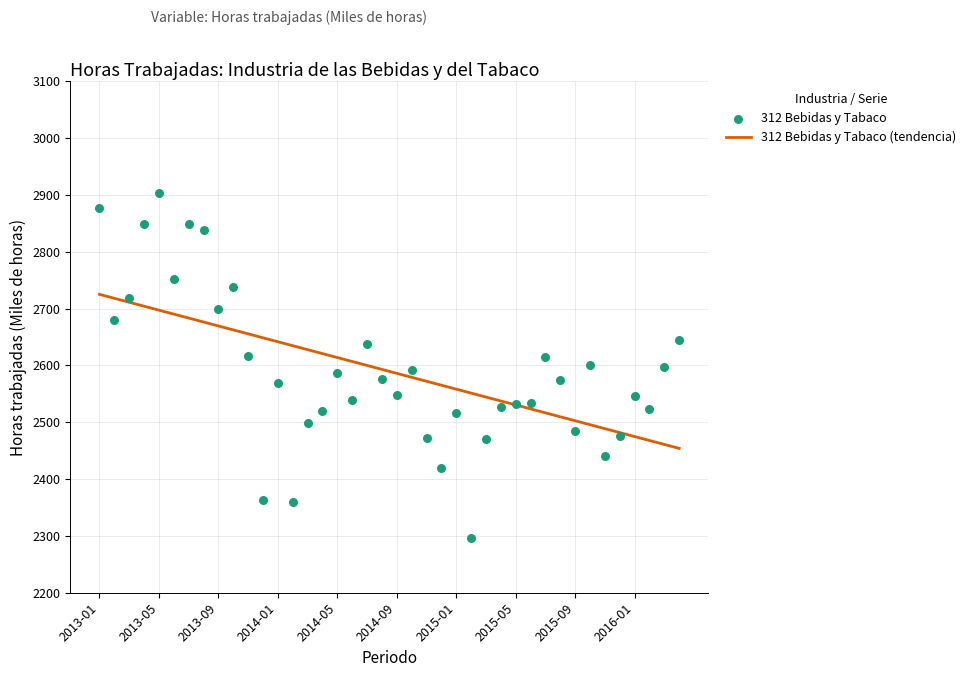

Which series has the largest total across all categories?

312 Bebidas y Tabaco